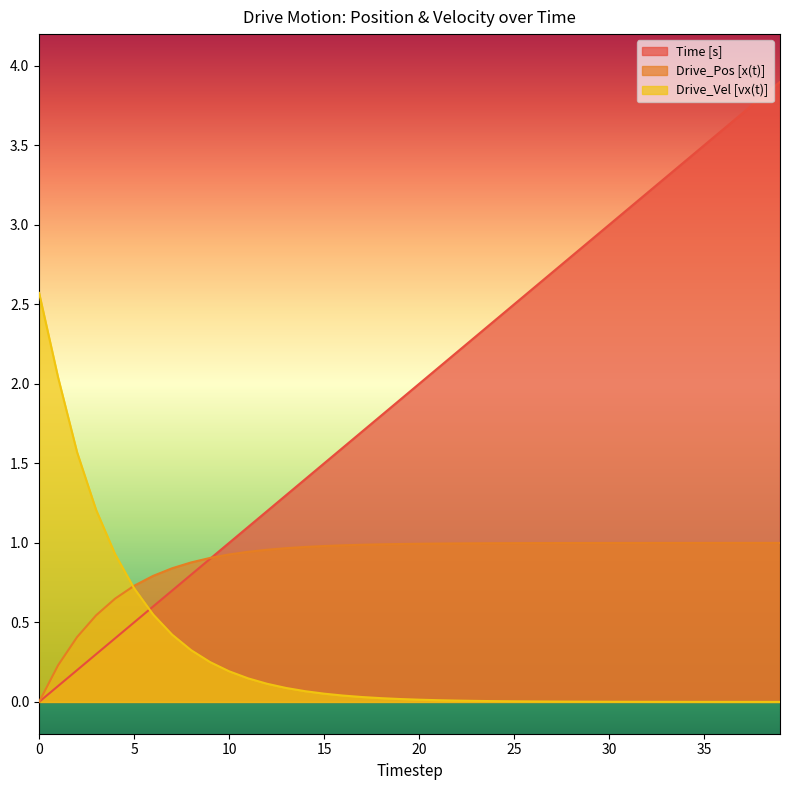

Does the chart display data point markers on the line(s)?

No